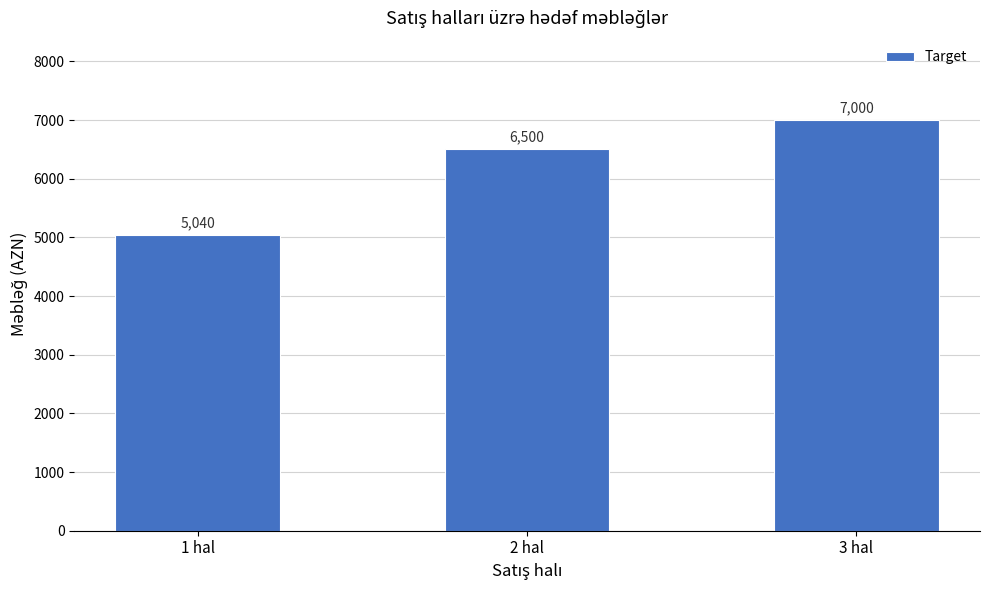

What is the value of the 3rd bar from the left?

7000